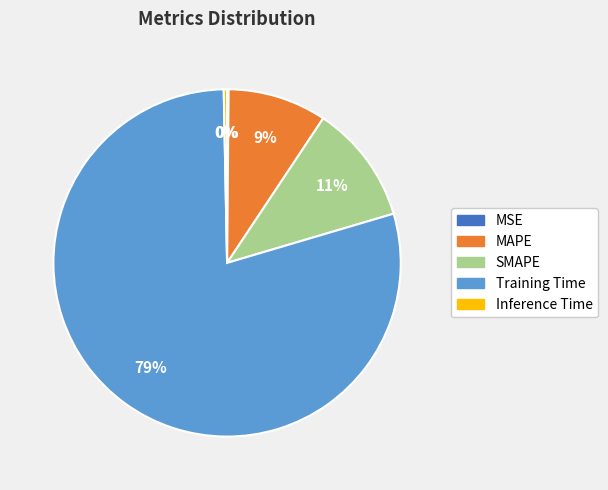

Is there any slice that represents more than half of the pie?

Yes